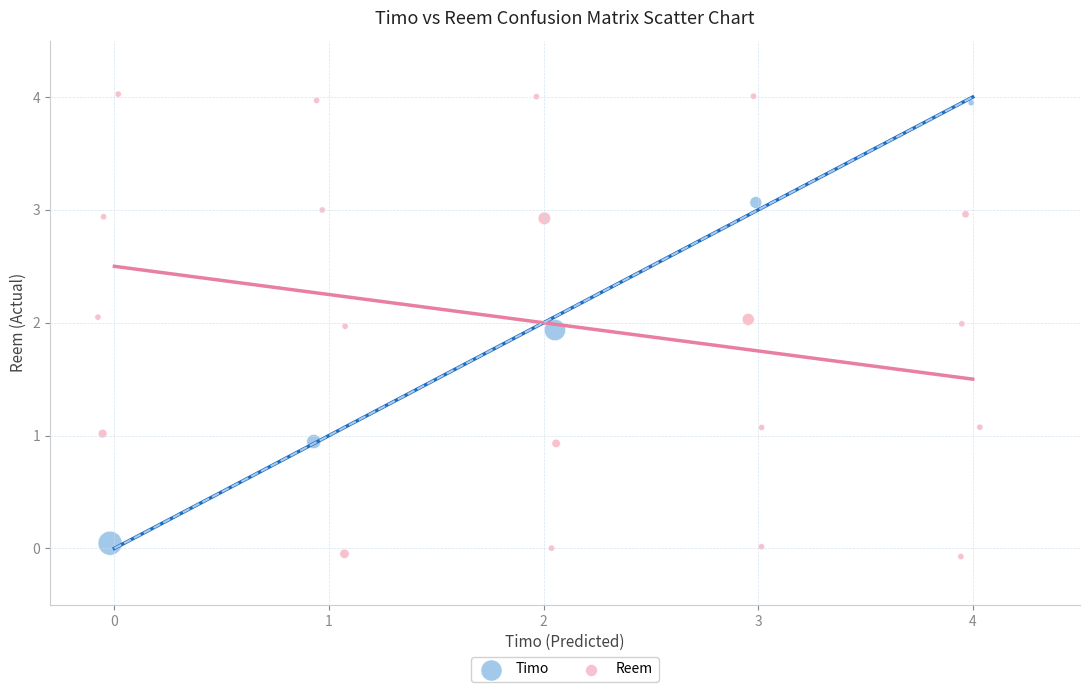

Which series contains the lowest Y value?

Reem